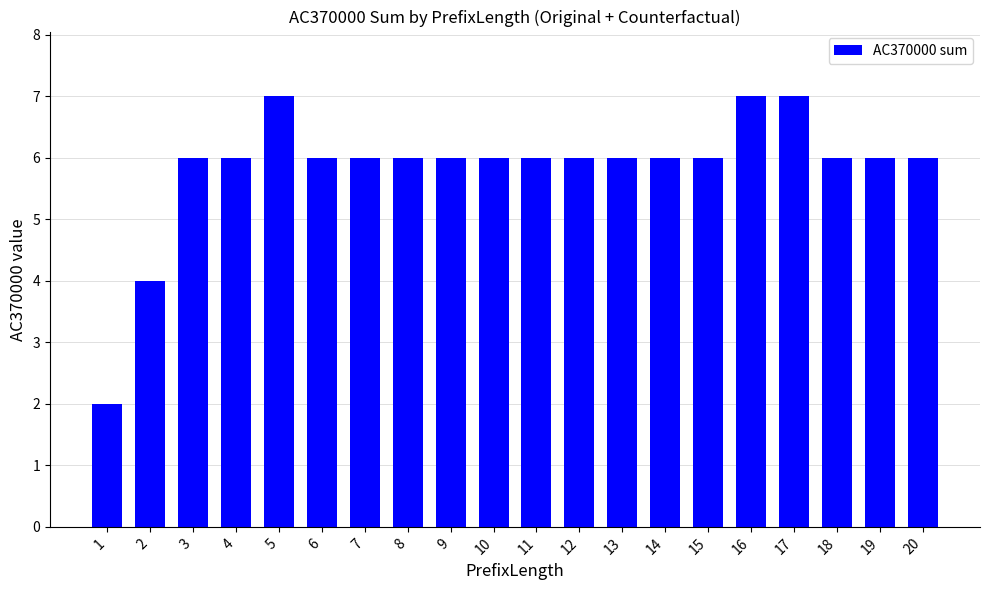

Count the number of data series in this chart.

1